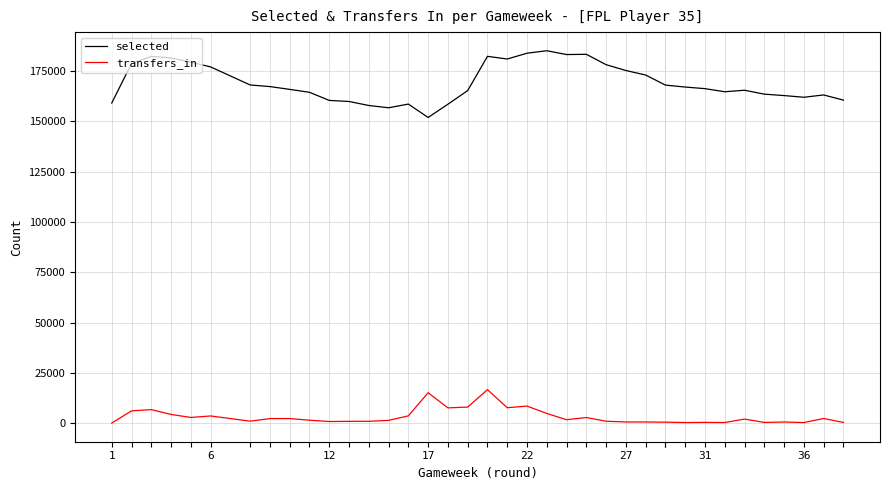

What is the average value of the selected series?

169227